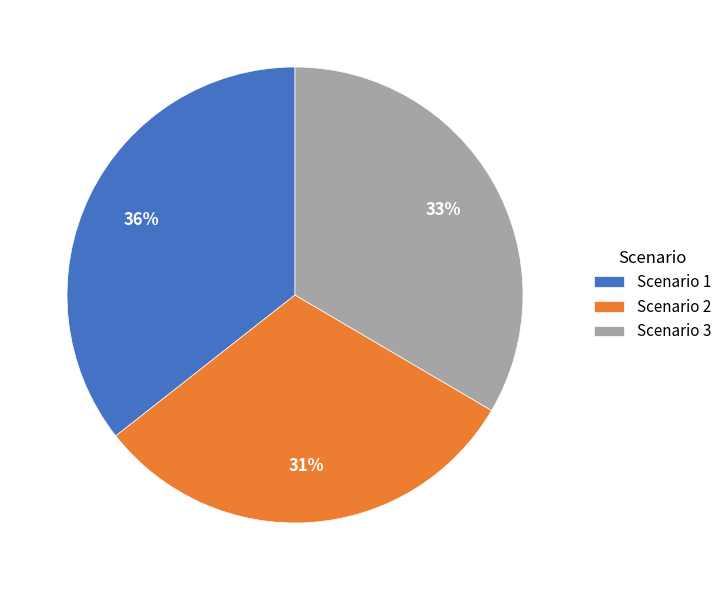

Rank the categories by value from highest to lowest.

Scenario 1, Scenario 3, Scenario 2